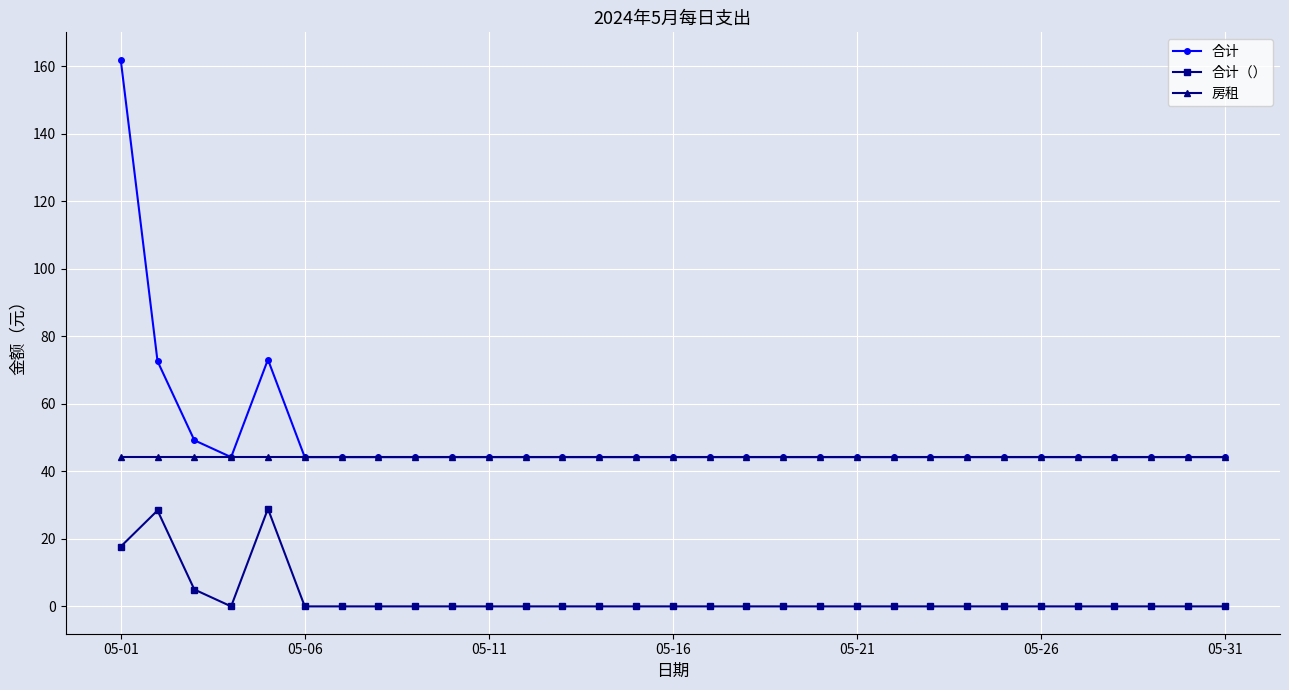

What is the value of the 合计 point at the 20th from the left?

44.2